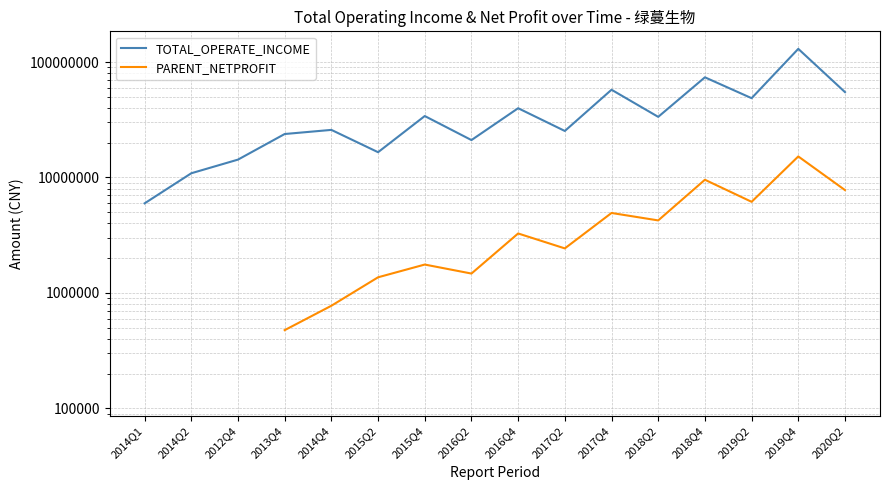

What is the value of the PARENT_NETPROFIT point at the 12th from the left?

4249658.5